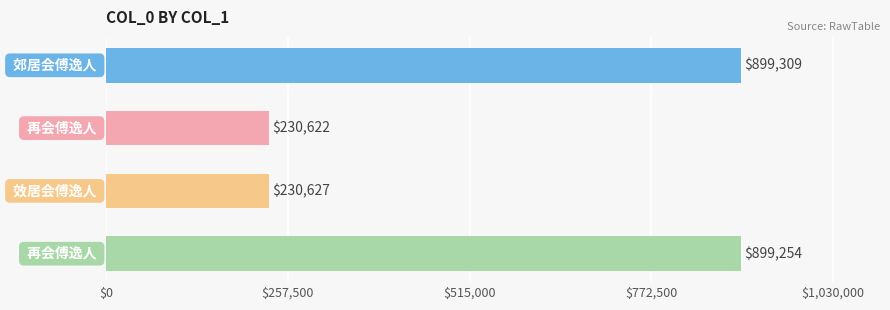

What is the smallest value displayed?

230622